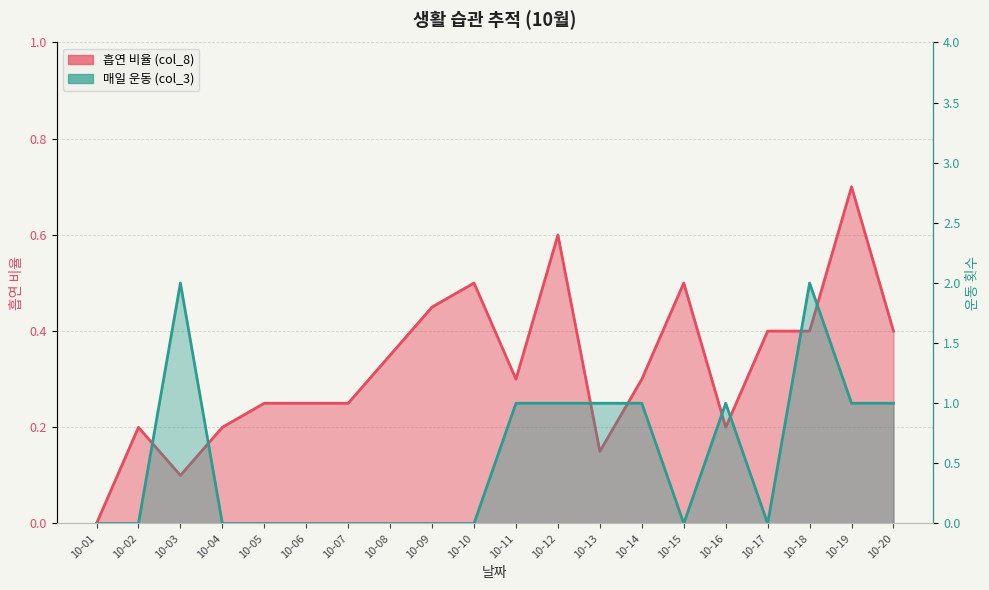

What are all the series names shown in the legend?

흡연 비율 (col_8), 매일 운동 (col_3)